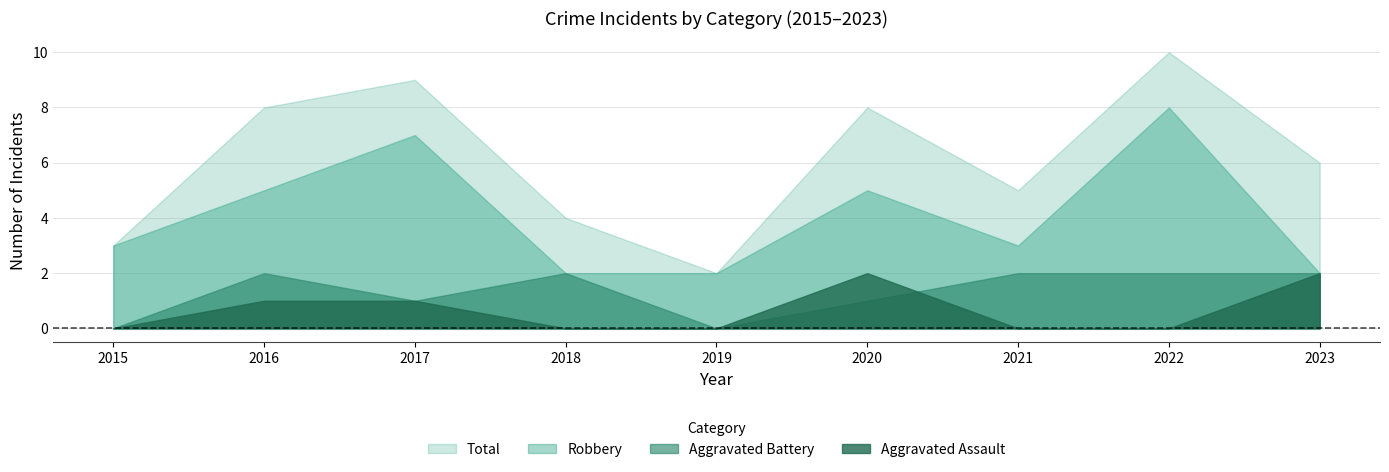

Which series changed the most between 2016 and 2019?

Total